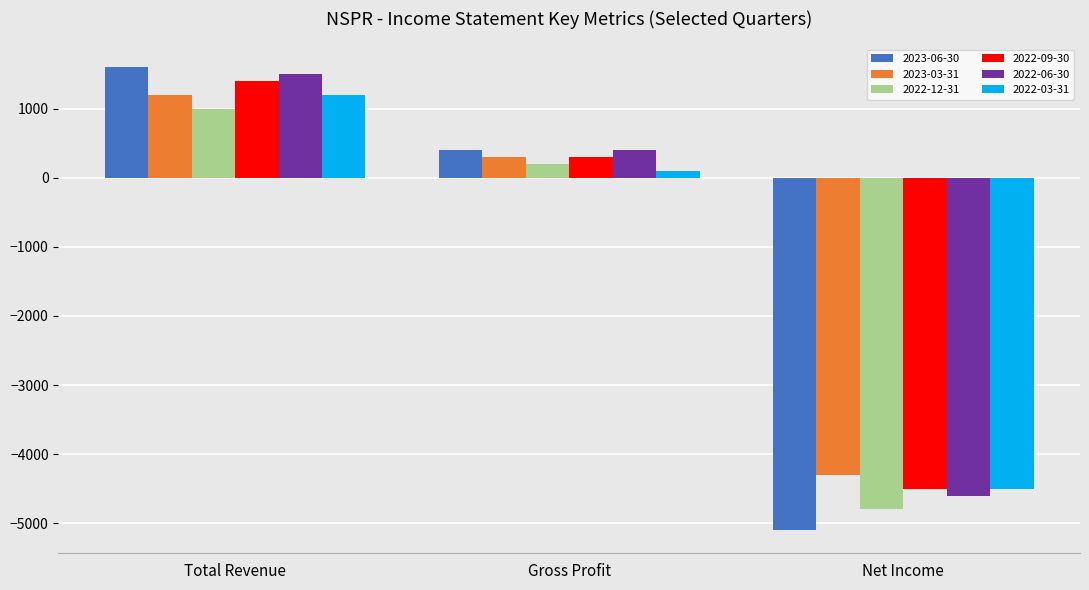

At which category is the sum across all series the highest?

Total Revenue